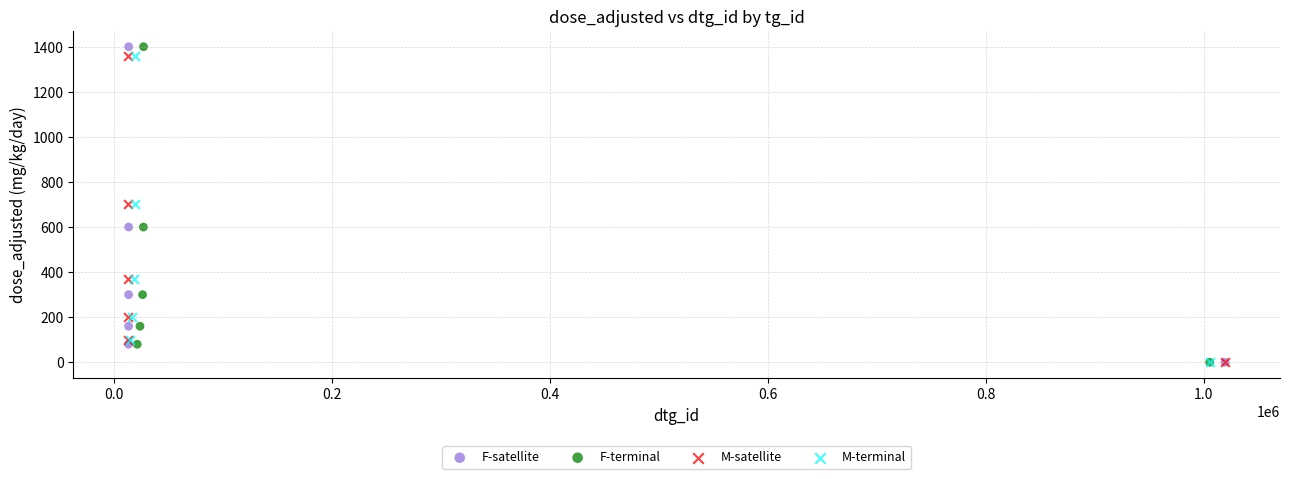

What are all the series names shown in the legend?

F-satellite, F-terminal, M-satellite, M-terminal